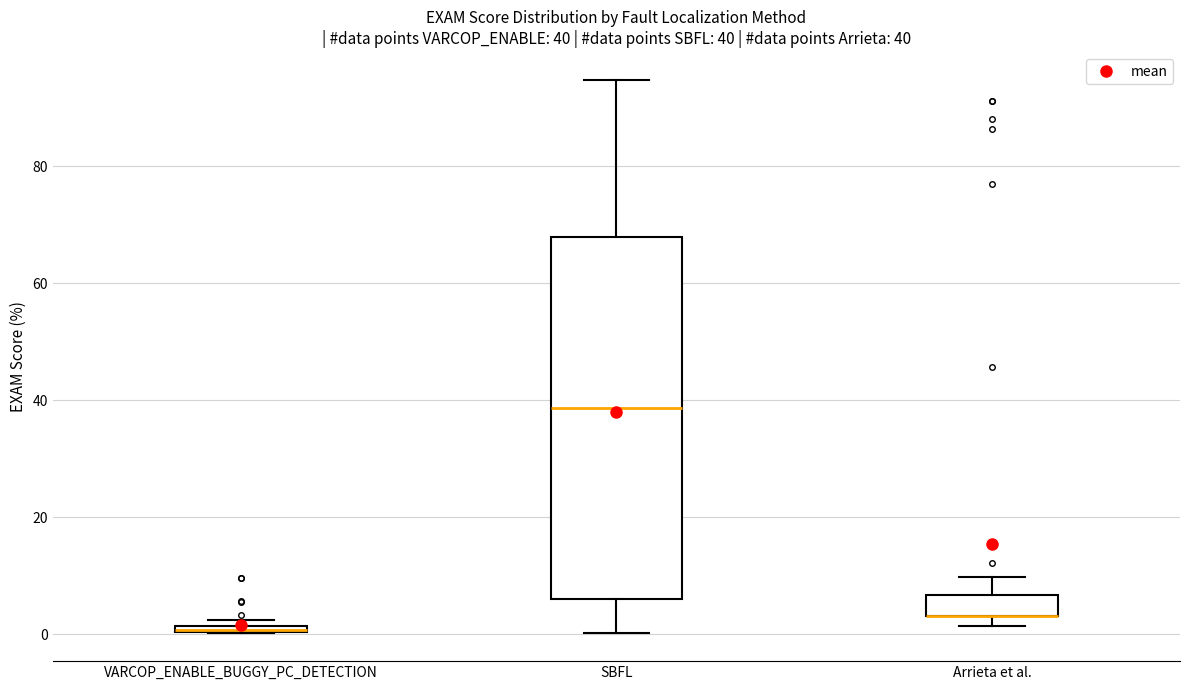

Which box is the tallest, from its lower edge to its upper edge?

SBFL